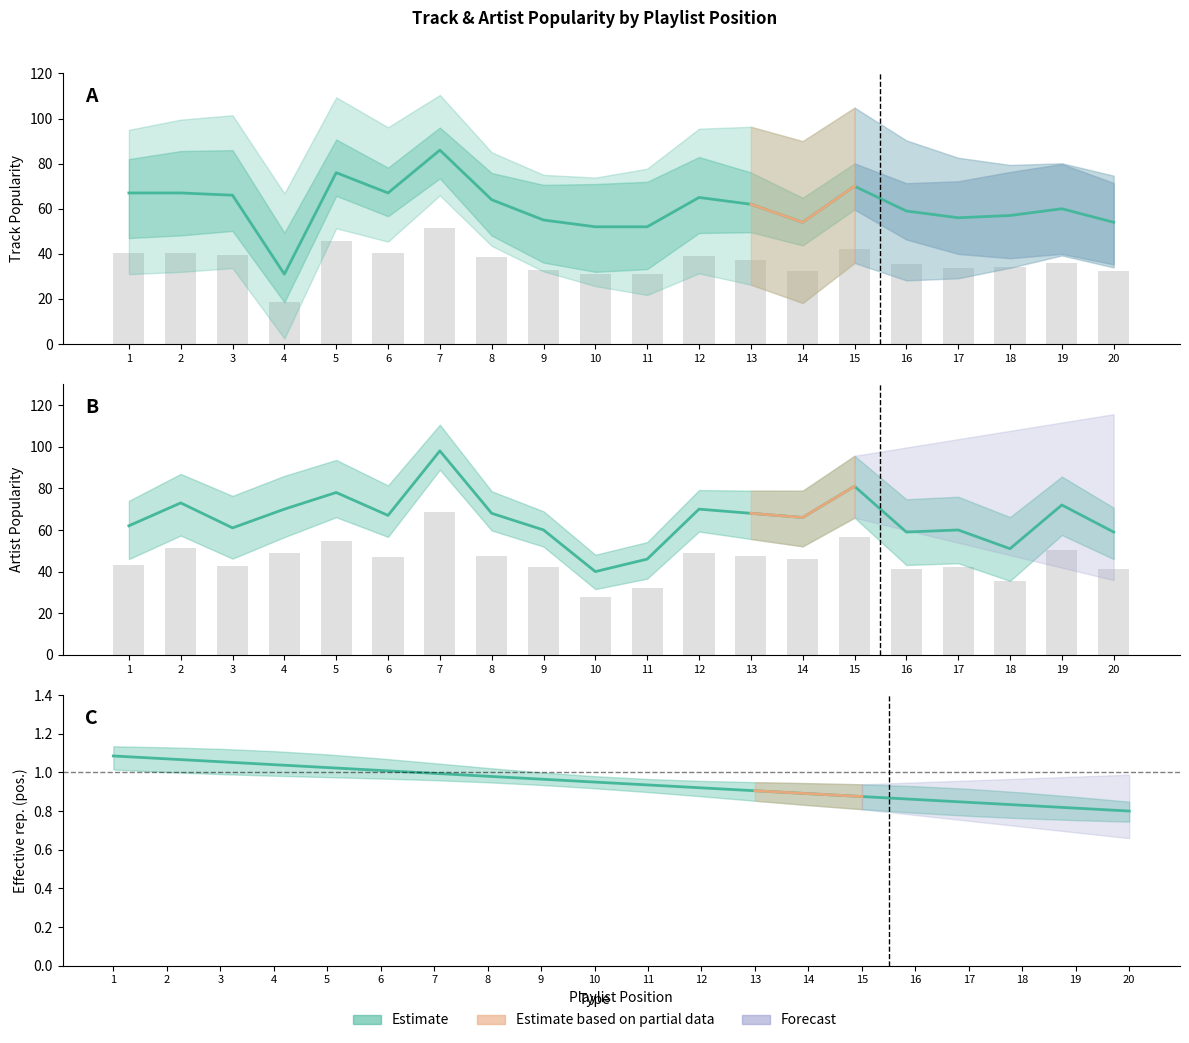

Is the value of Track Popularity at 2 greater than the value of Normalized Position at 12?

Yes